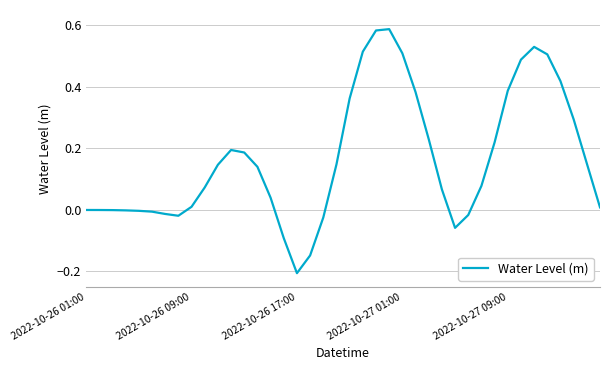

Is this an area chart (filled region under the line)?

No